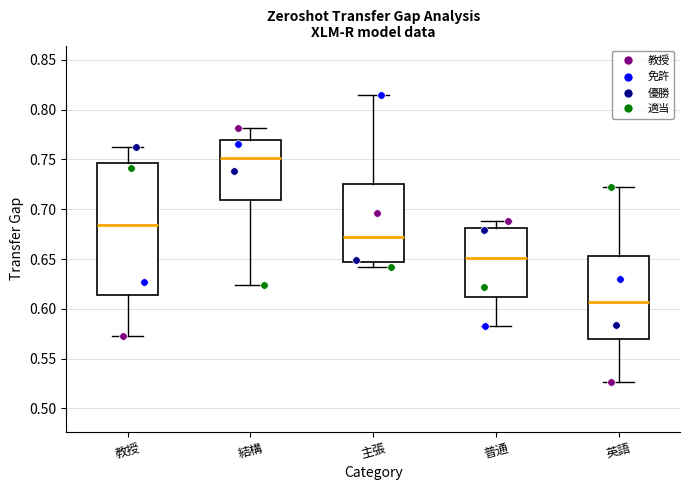

Which box's median line is the lowest?

英語